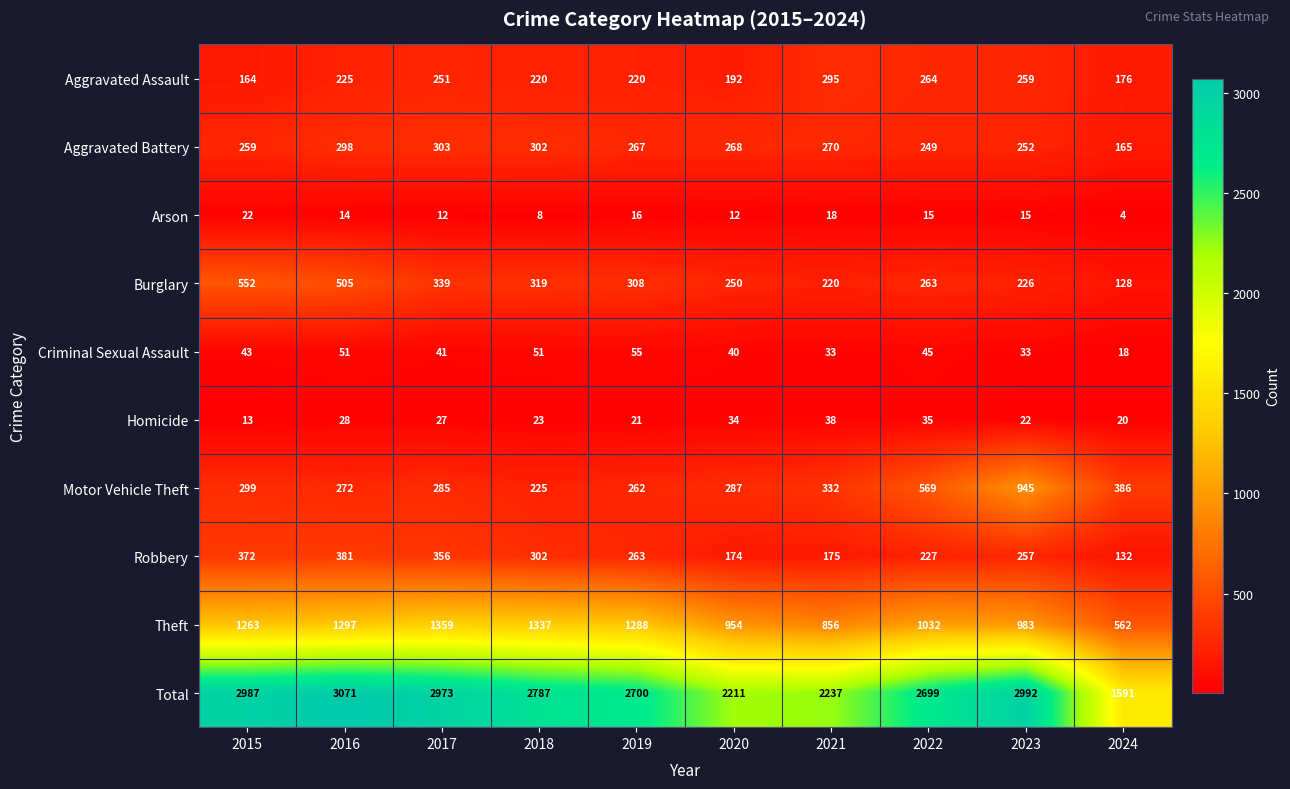

Which series has the largest range (max minus min)?

Total